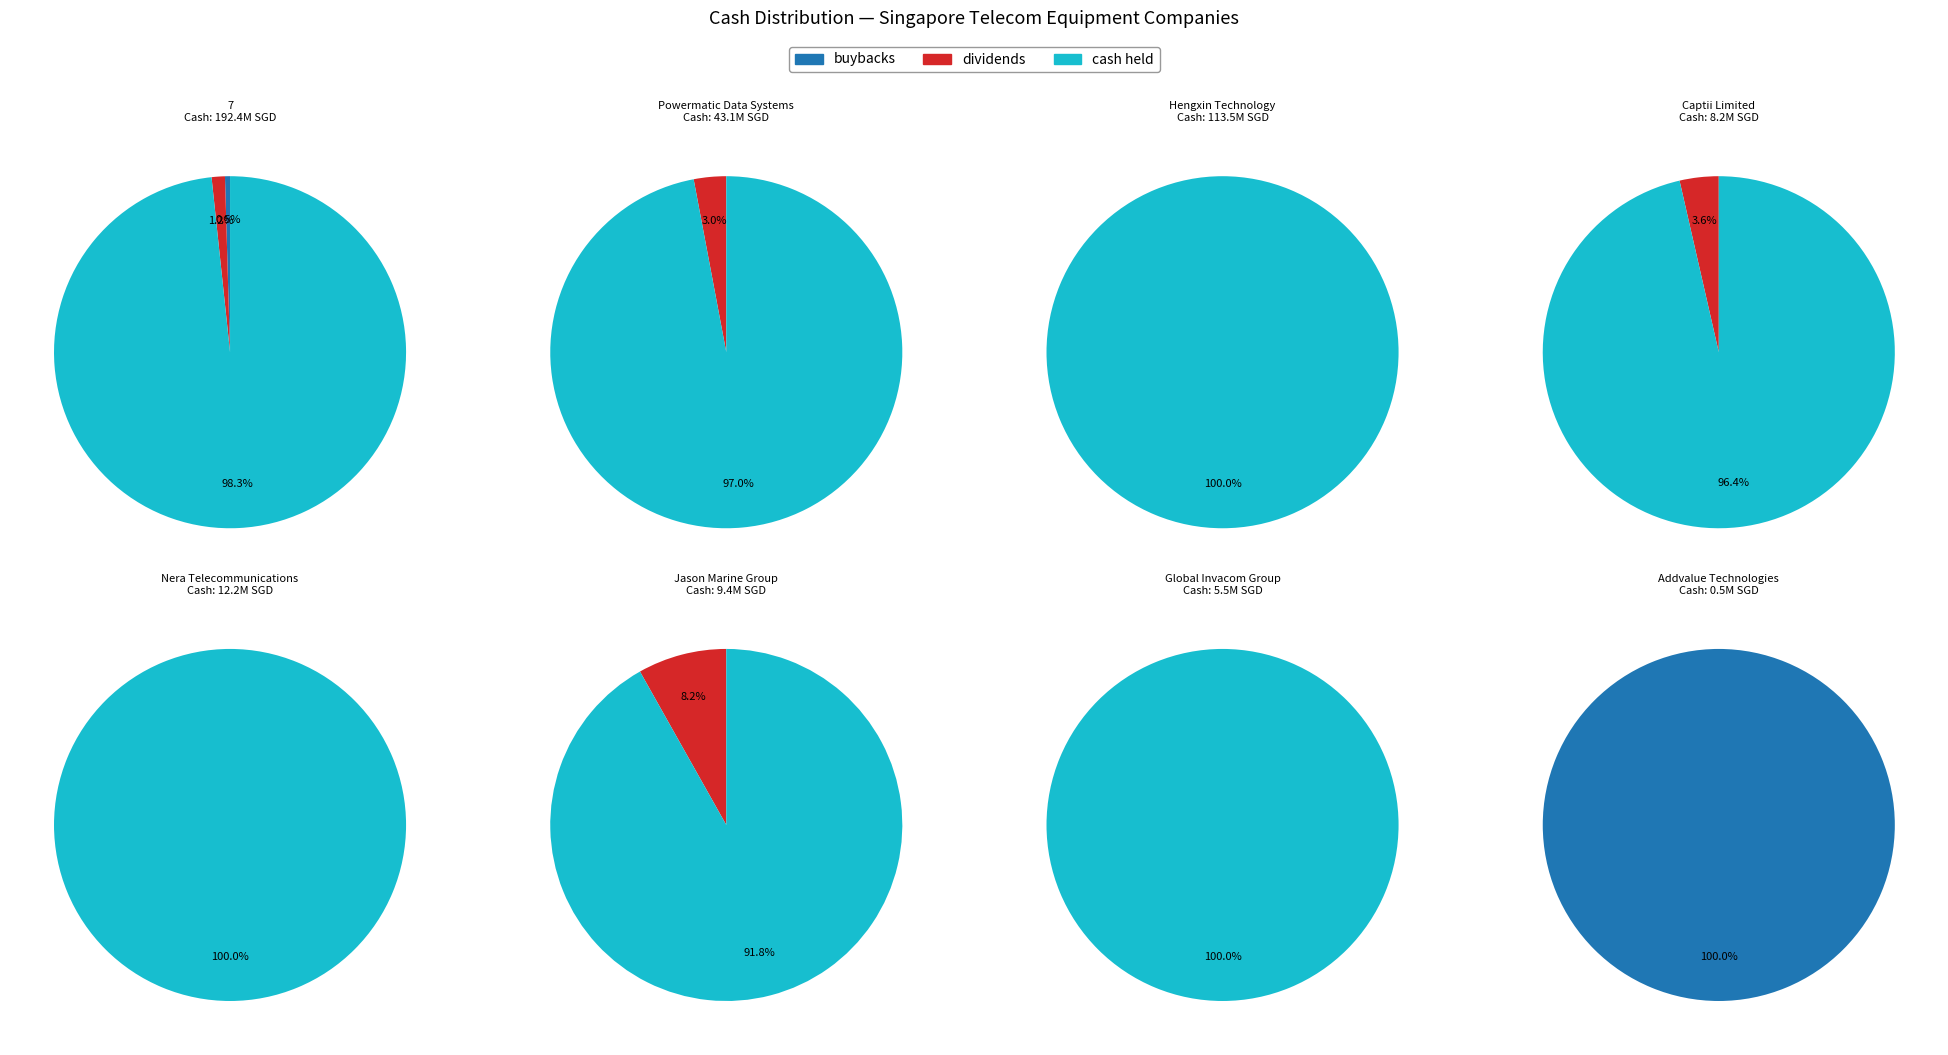

To the nearest percent, what is the combined percentage of Nera Telecommunications and 7?

53%